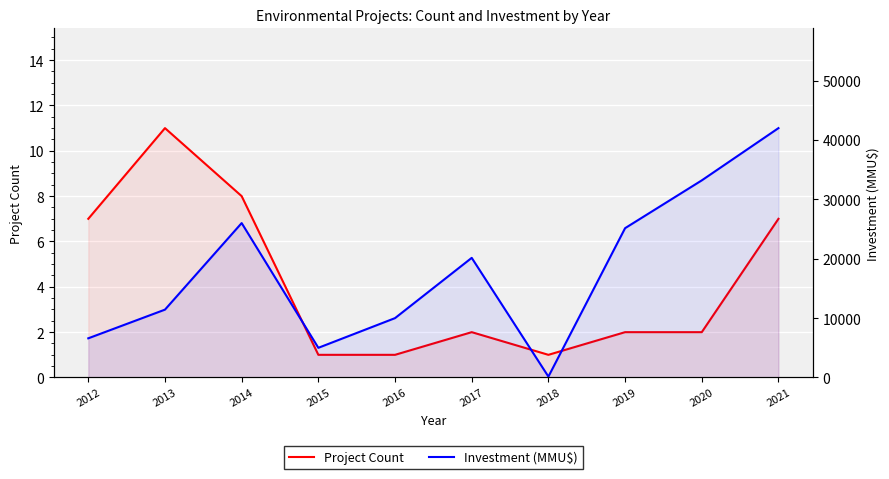

True or false: Investment (MMU$) has a value of 22153 at 2020.

False